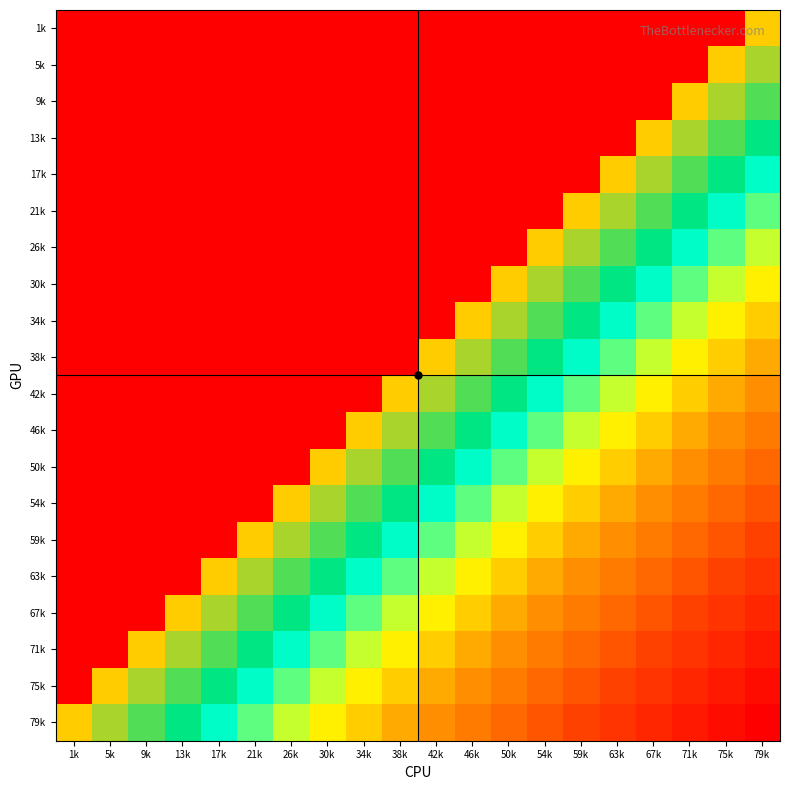

What is the maximum value shown in the chart?

79